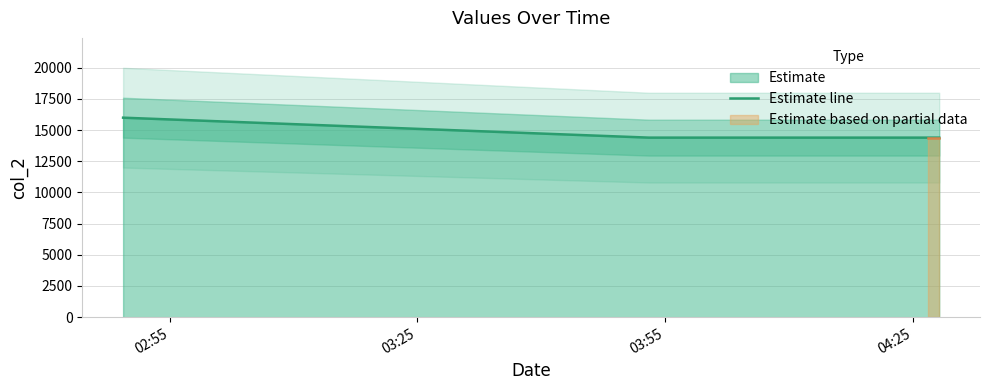

What is the lowest value of the Estimate line series?

14400